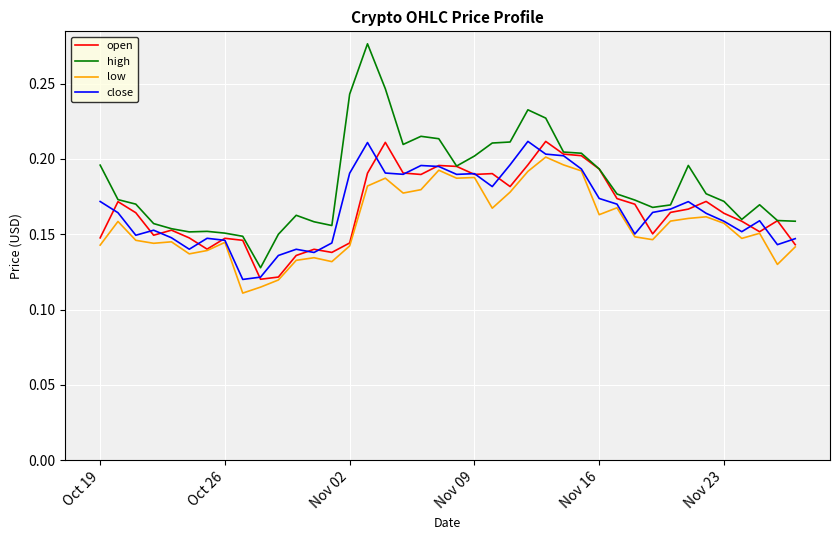

Which series has the largest range (max minus min)?

high